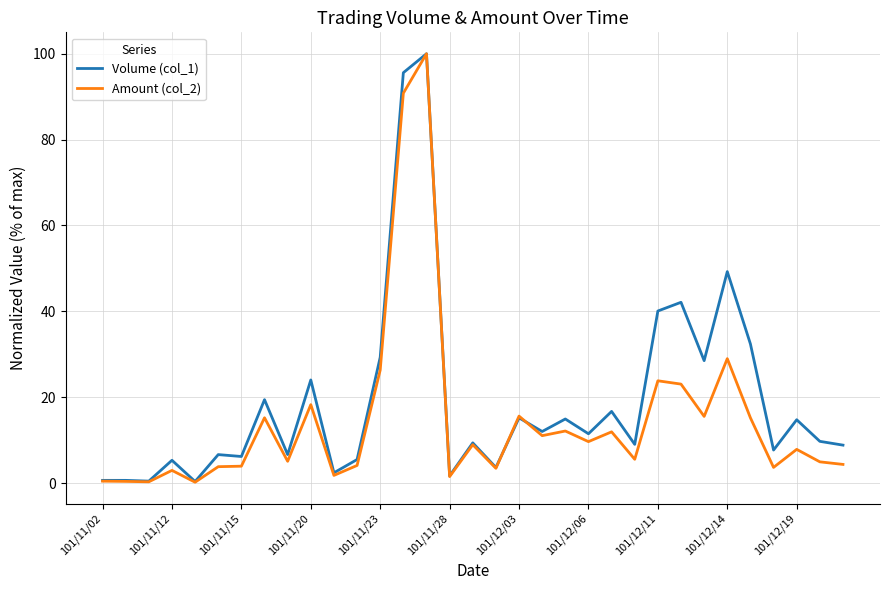

Rank the series by their average value, from lowest to highest.

Amount (col_2), Volume (col_1)